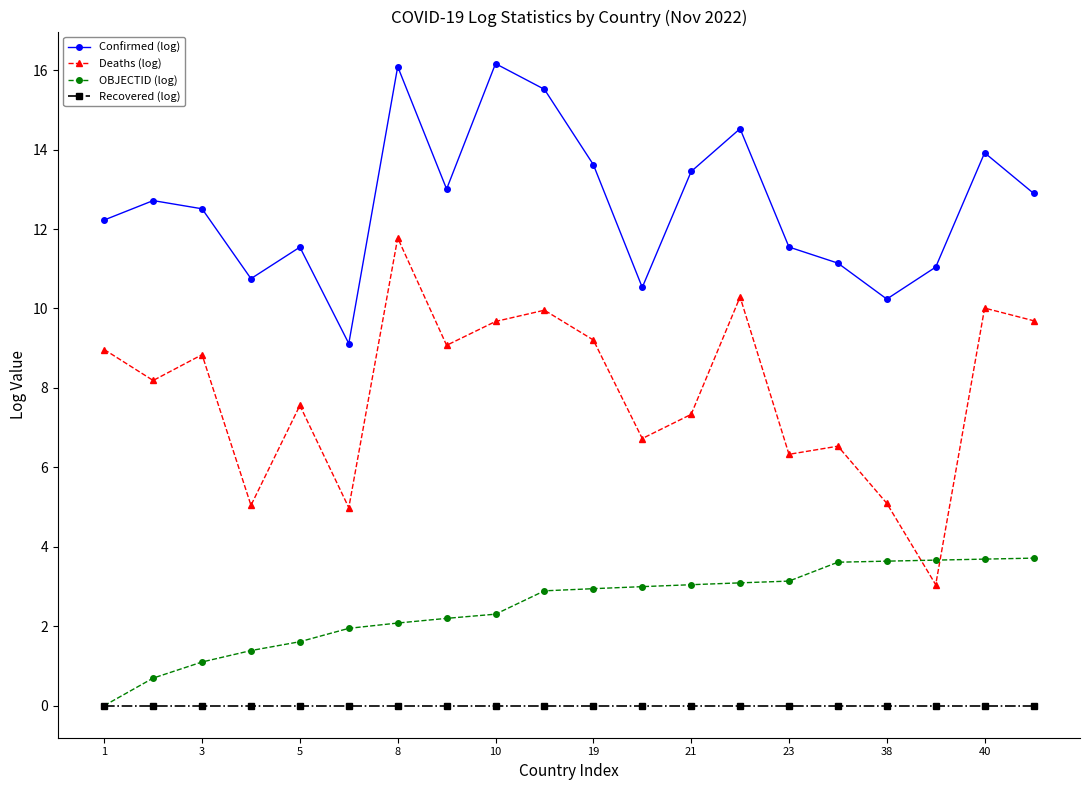

How many interior local peaks does the Confirmed (log) series have?

6